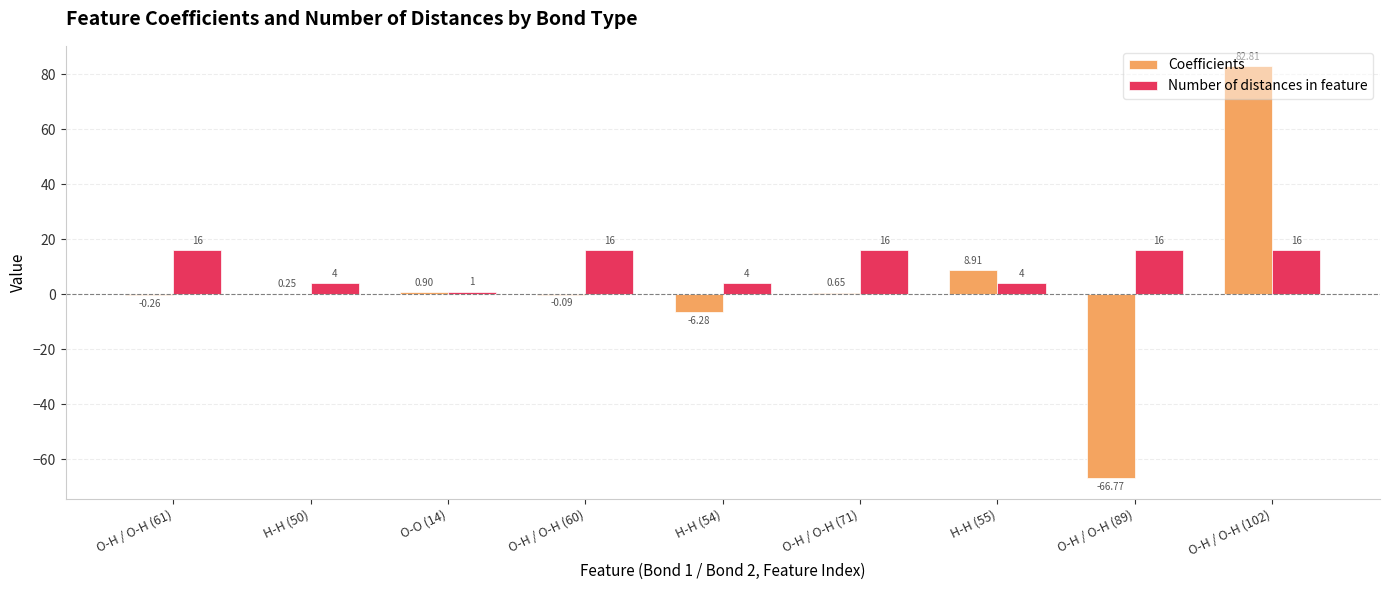

Which series changed the most between O-H / O-H (71) and H-H (55)?

Number of distances in feature